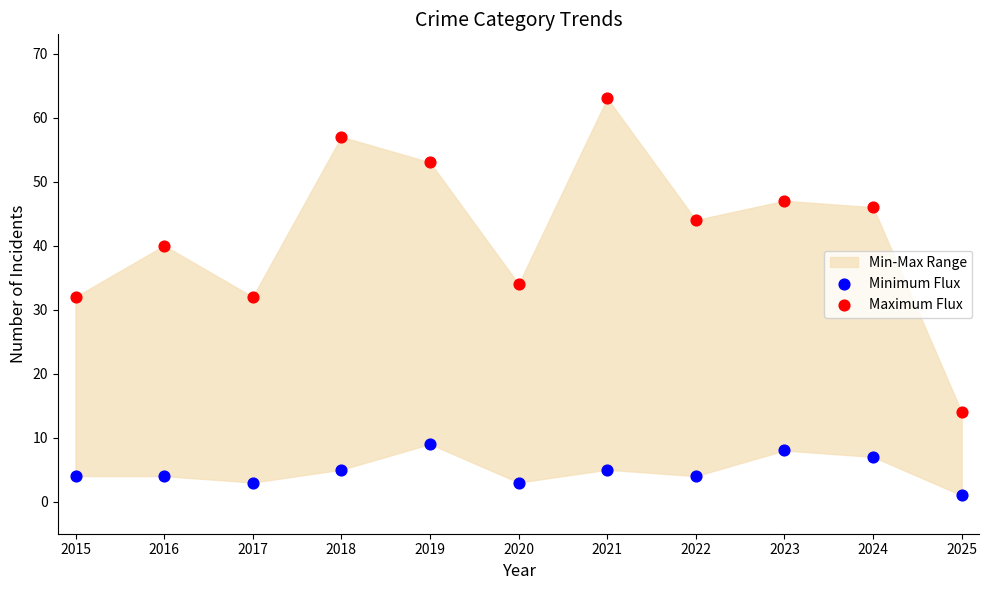

Which series reaches the maximum Y coordinate?

Maximum Flux